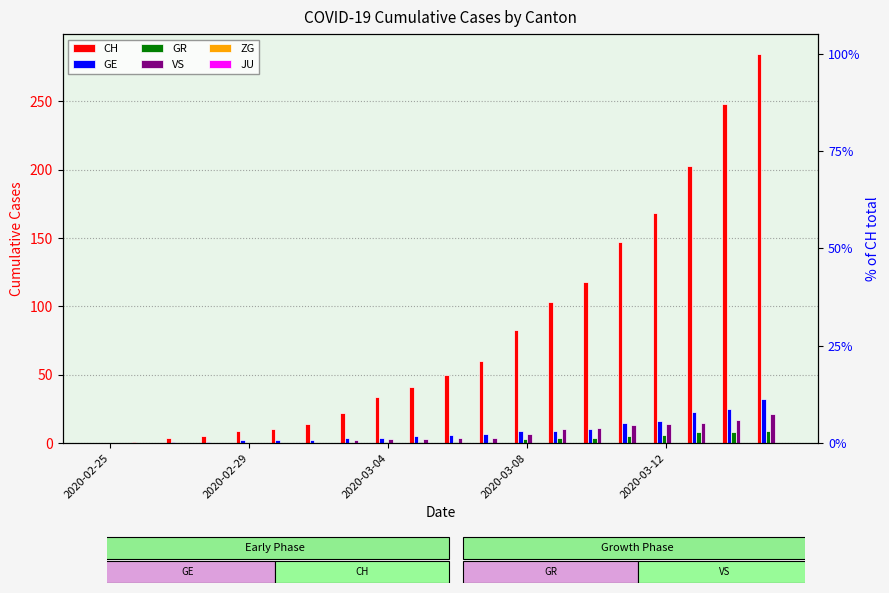

What are all the series names shown in the legend?

CH, GE, GR, VS, ZG, JU